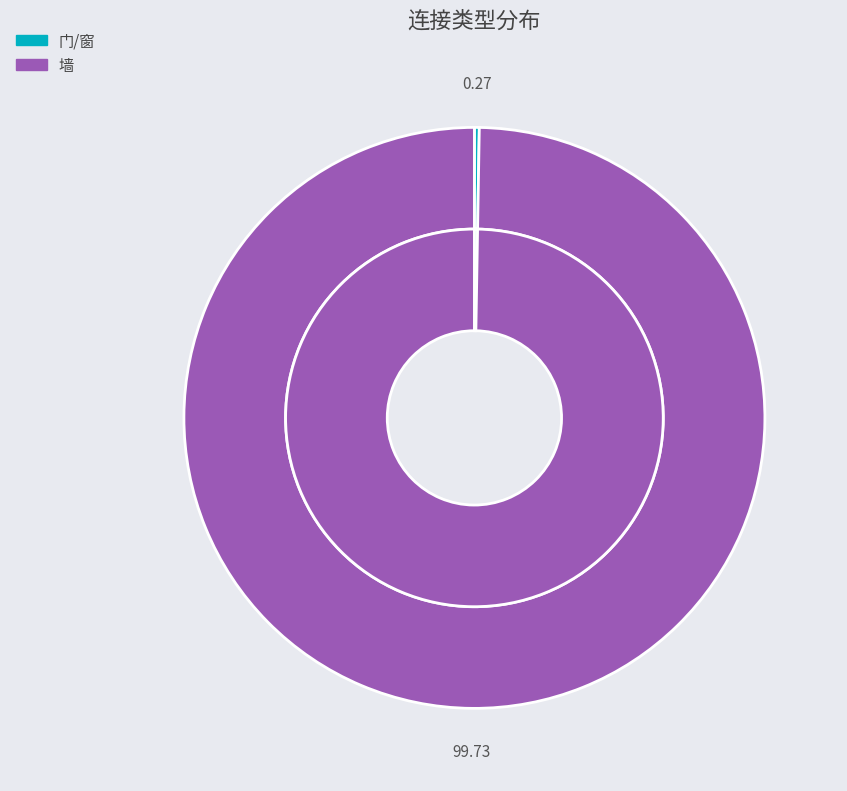

Which slice represents more than half of the pie?

墙